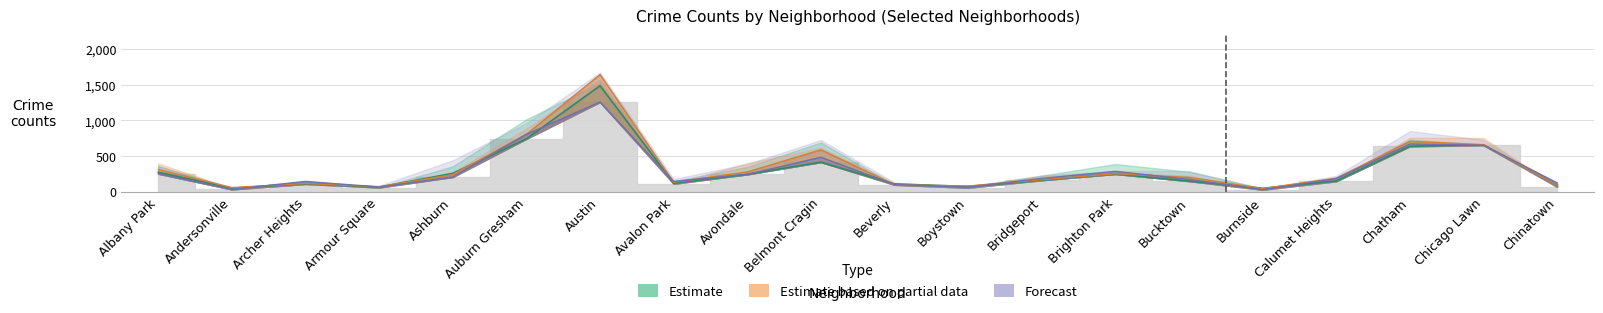

Is this an area chart (filled region under the line)?

No